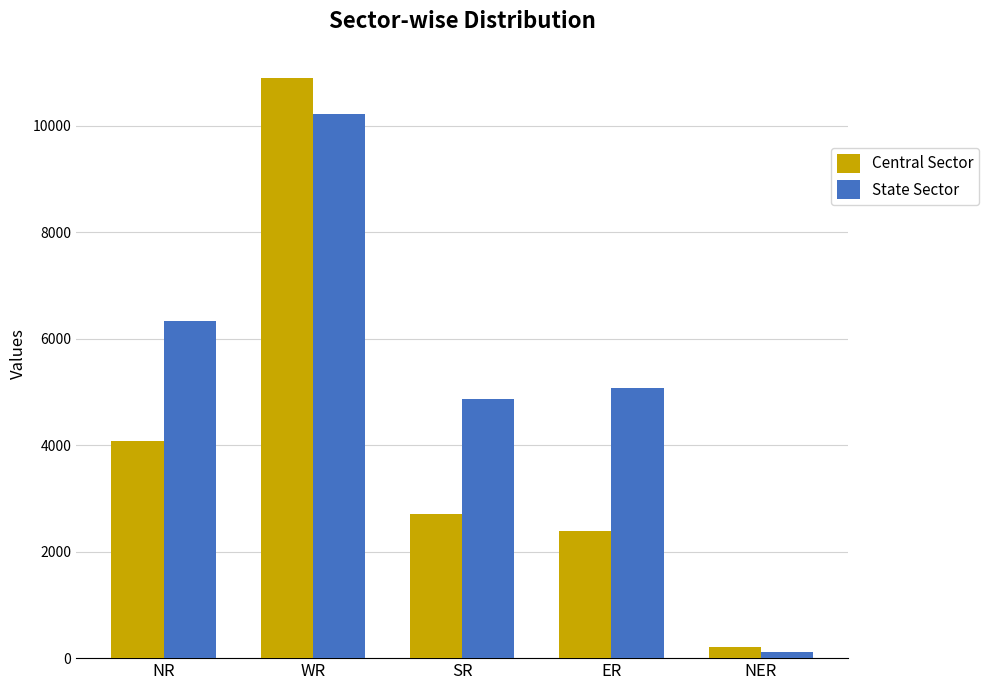

What is the sum of the State Sector values at ER and WR?

15288